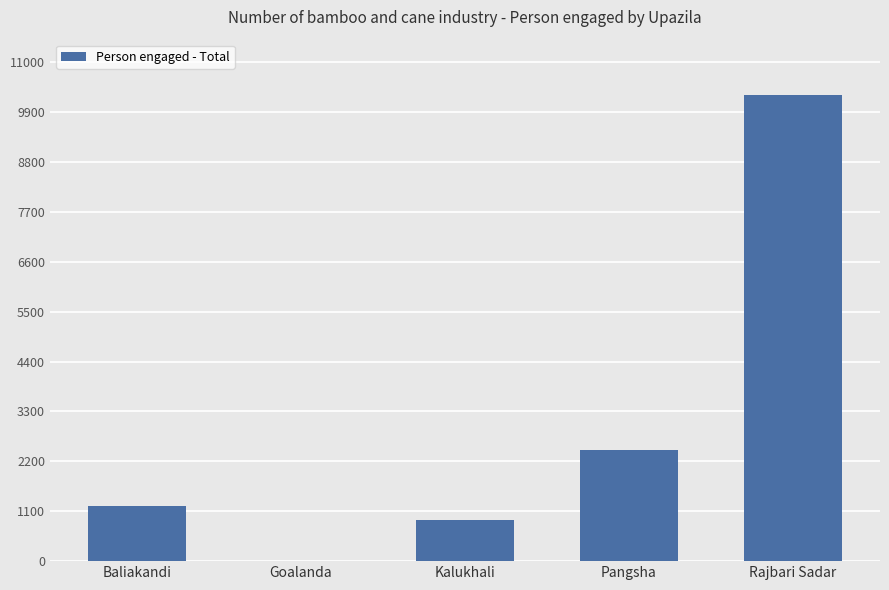

What is the change in value from Baliakandi to Kalukhali?

-300